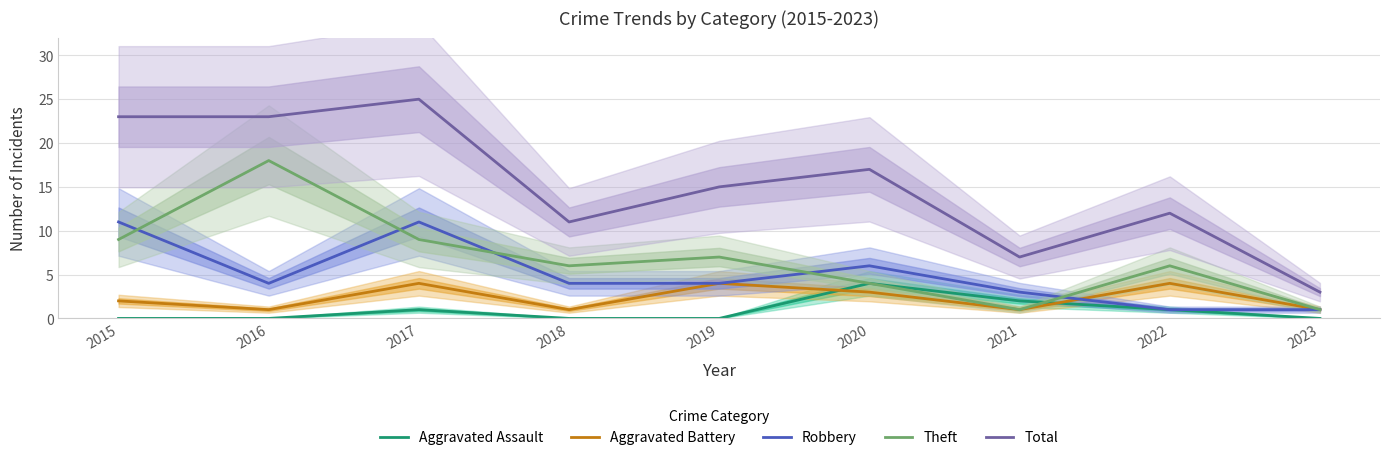

Count the number of data series in this chart.

5